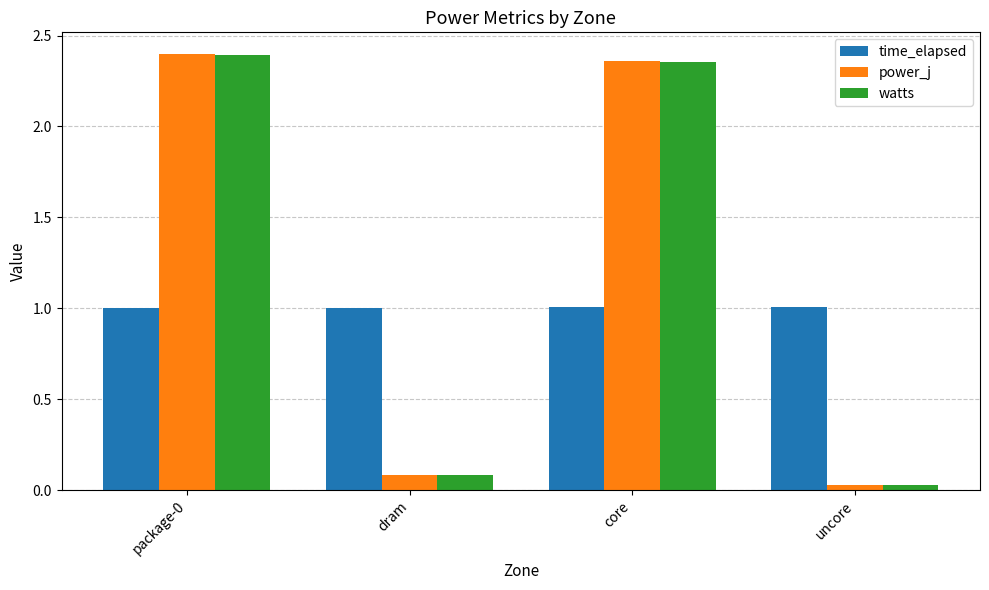

The watts series shows 2.4 at core. True or false?

True